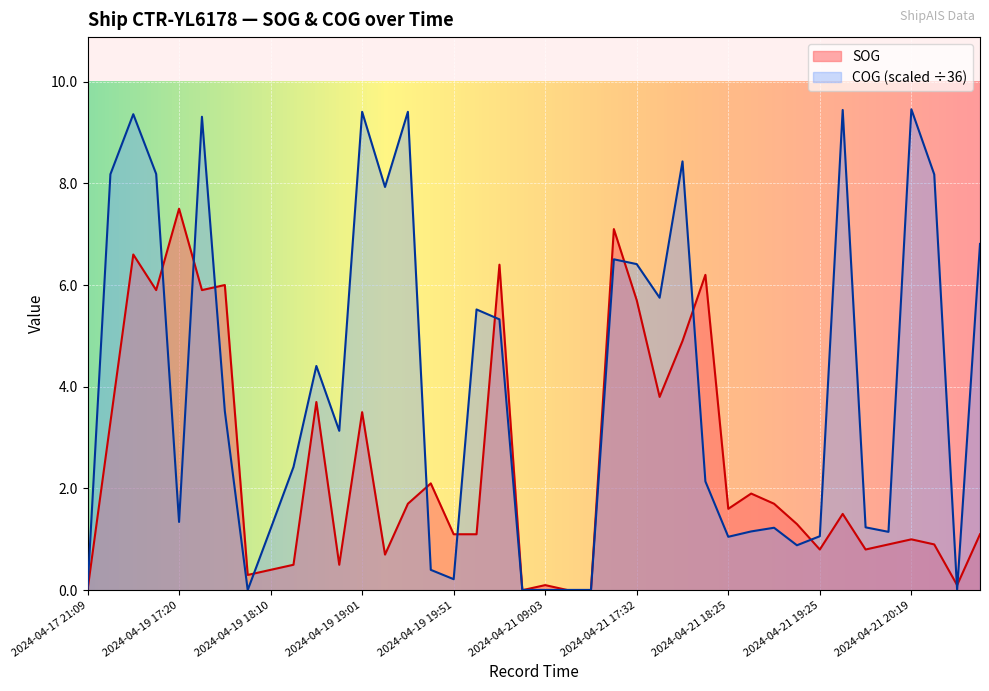

The value of COG at 2024-04-21 20:41 is 0.0. True or false?

False